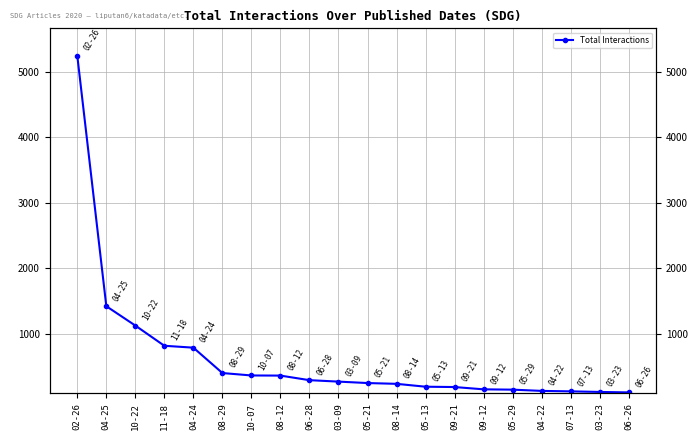

The chart shows a value of 201 at 10-07. True or false?

False